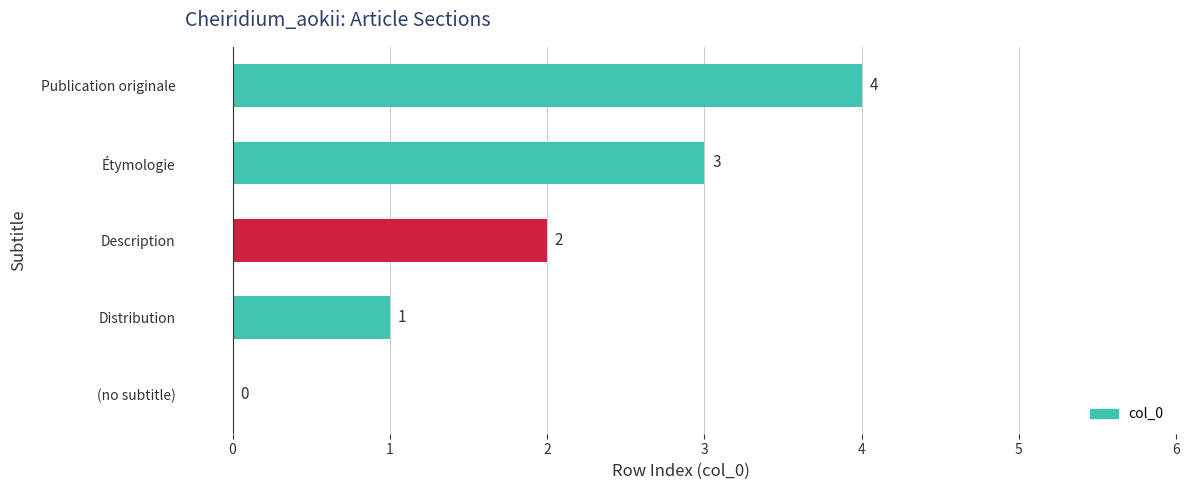

At which label is the value closest to 2?

Description